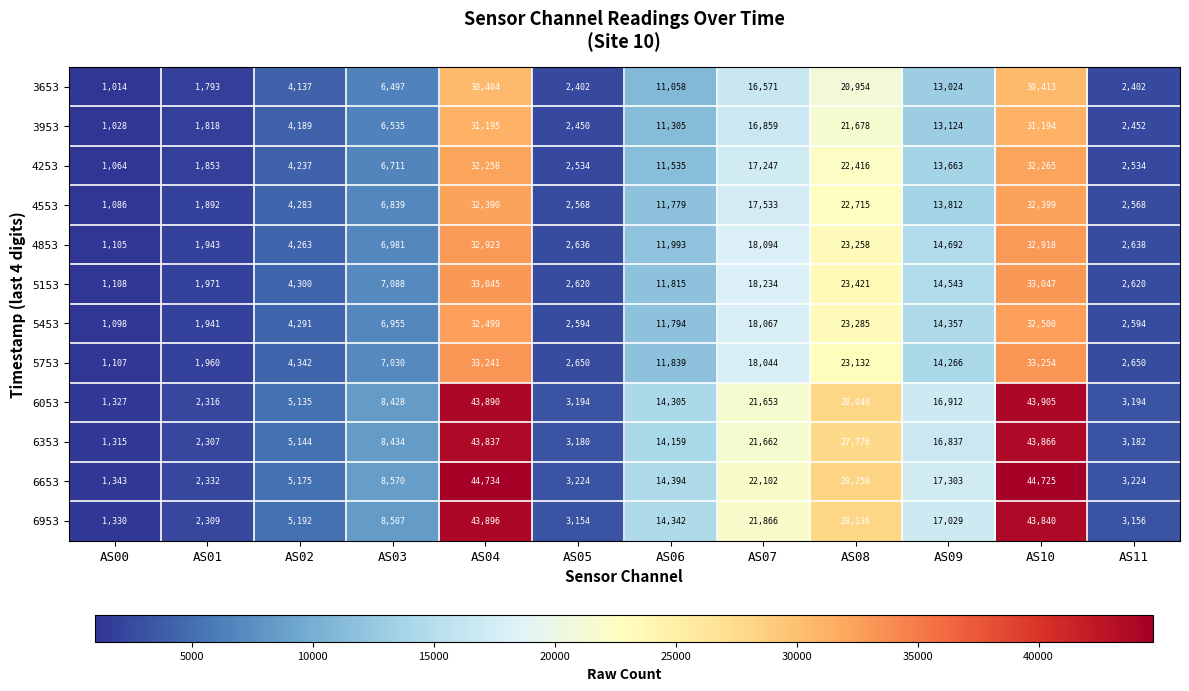

Which series has the widest spread of values?

6653